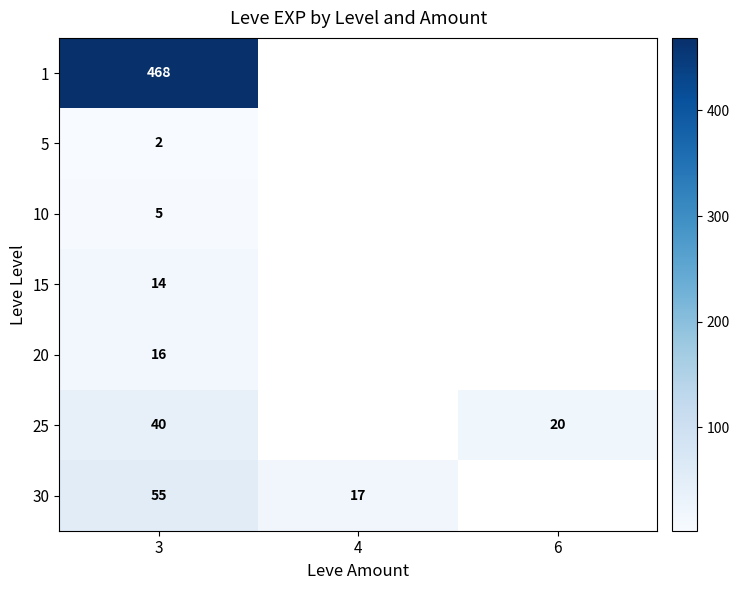

The 5 series shows 2.0 at 3. True or false?

True